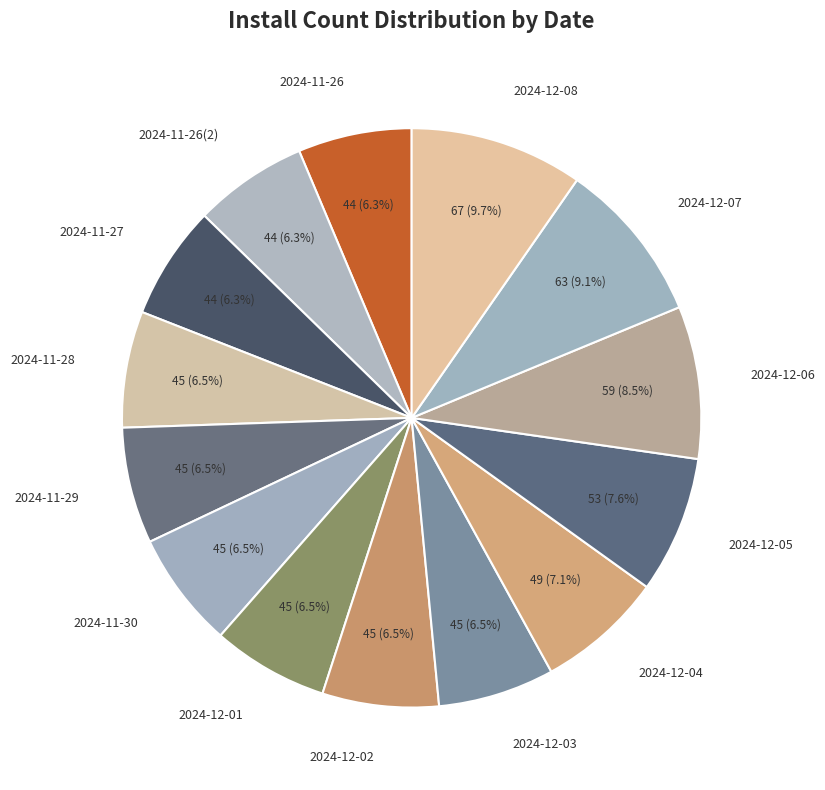

Is there a majority slice in this chart?

No